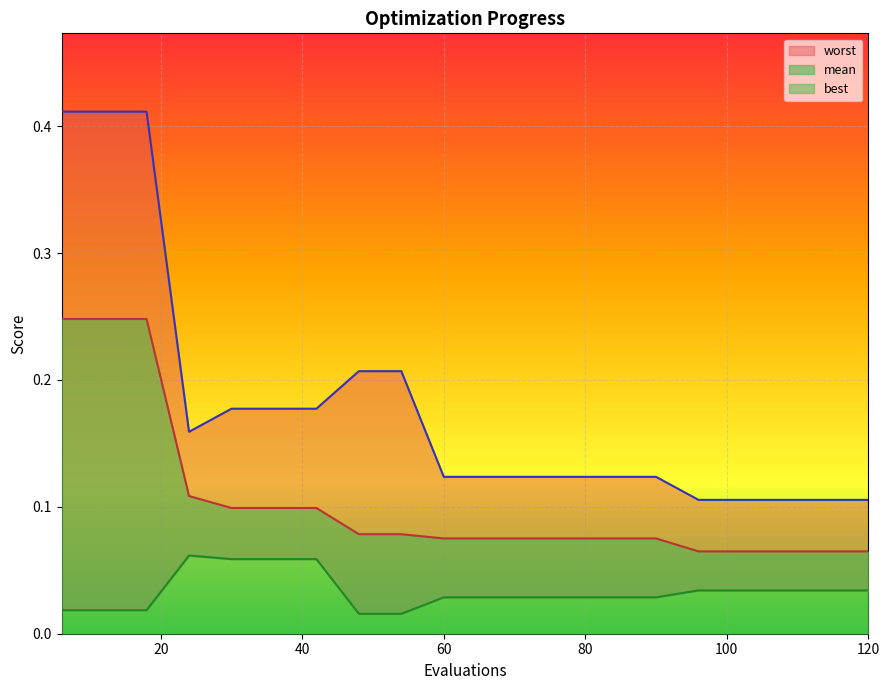

Between 90 and 102, which is larger?

90